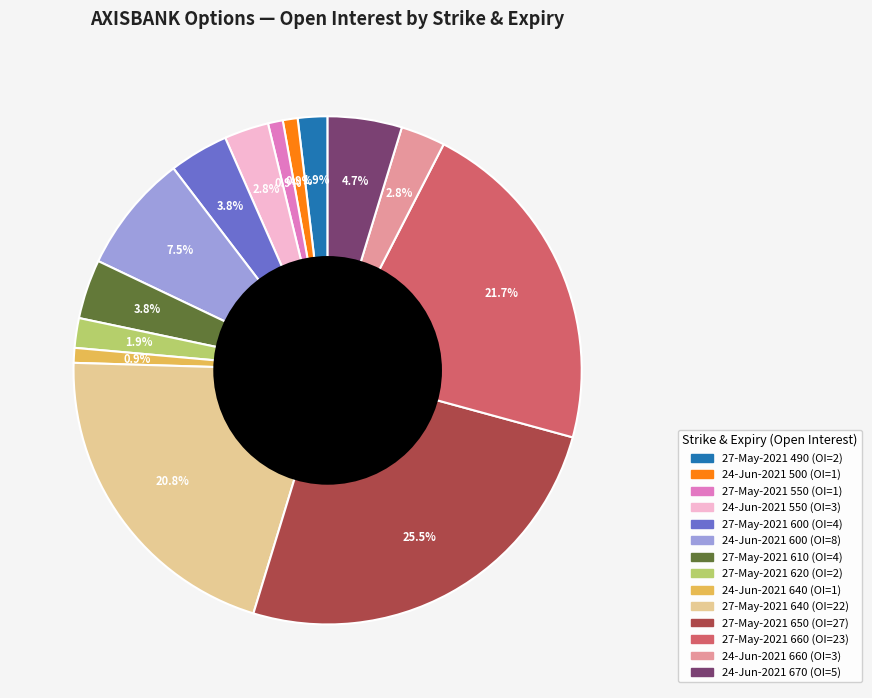

Does any single category account for the majority?

No